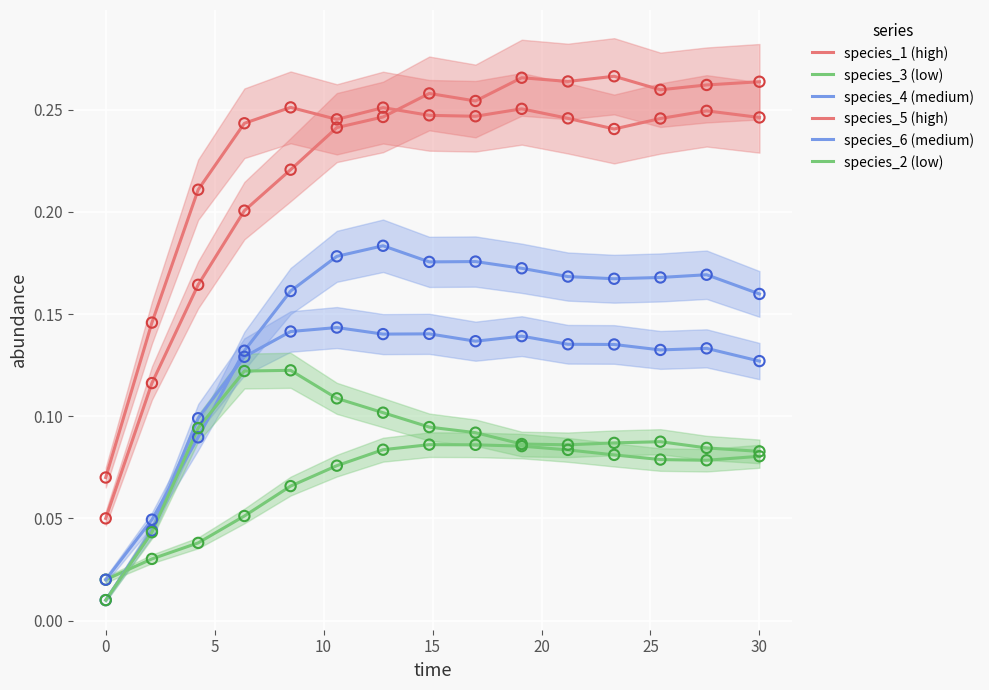

What are all the series names shown in the legend?

species_1 (high), species_3 (low), species_4 (medium), species_5 (high), species_6 (medium), species_2 (low)